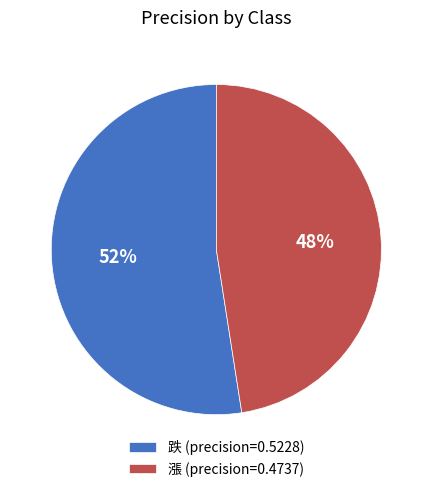

Count the number of slices in the pie.

2